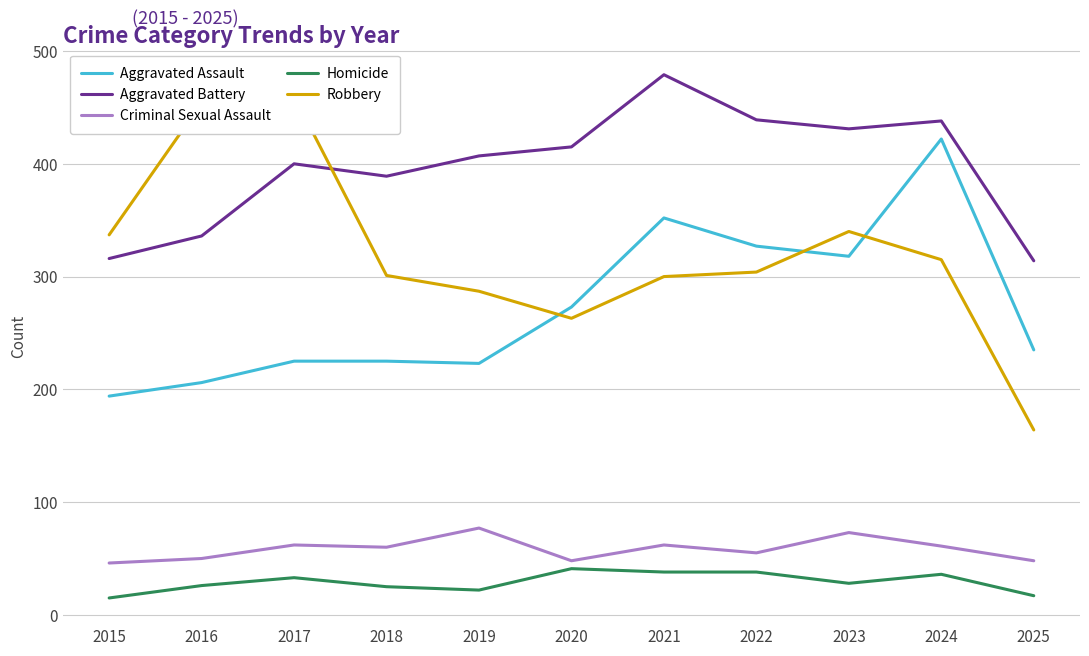

True or false: Aggravated Assault has a value of 94 at 2019.

False